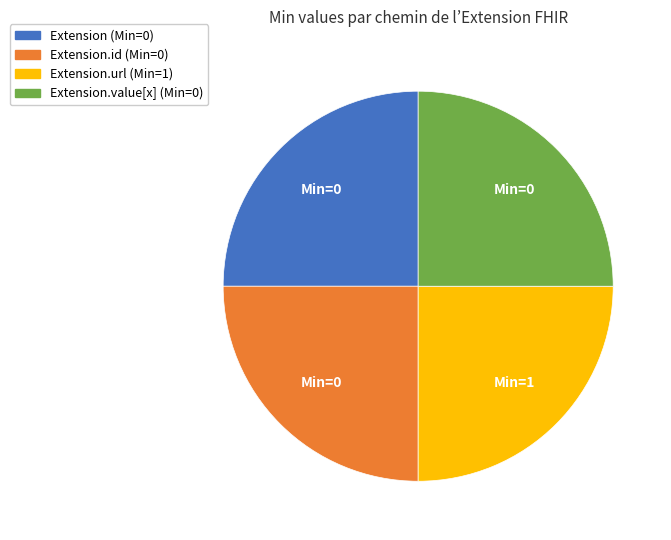

Count the number of slices in the pie.

4